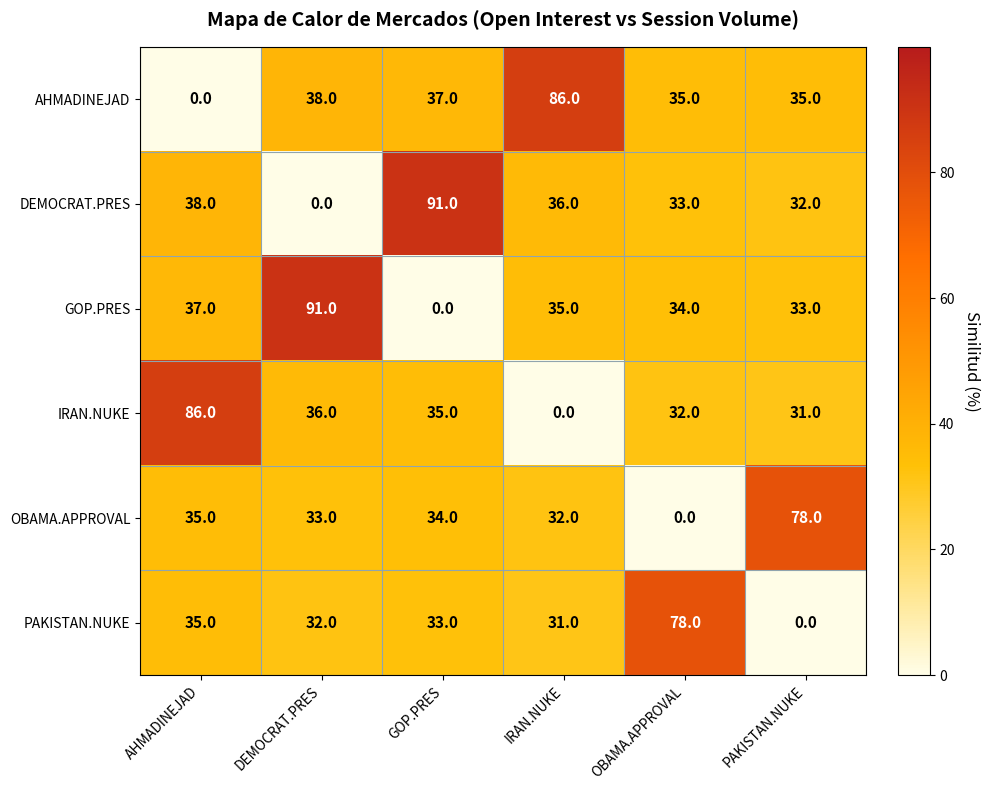

Is it true that OBAMA.APPROVAL equals 12 at AHMADINEJAD?

False